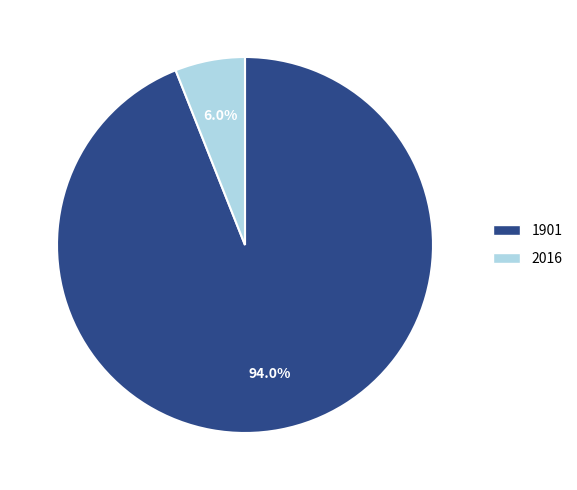

Which category has the smallest portion of the pie?

2016